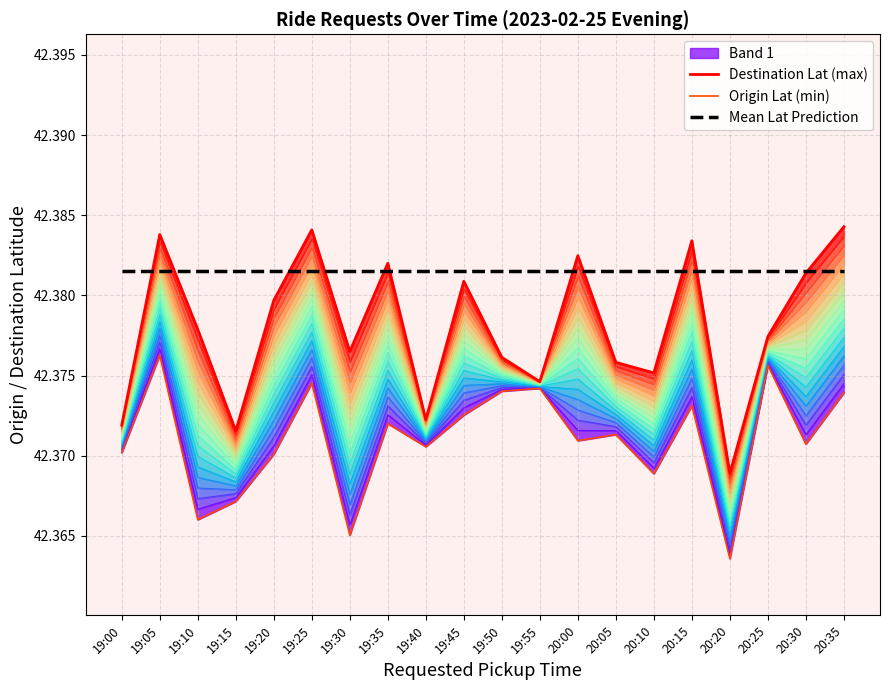

At how many categories does at least one series exceed 42?

20